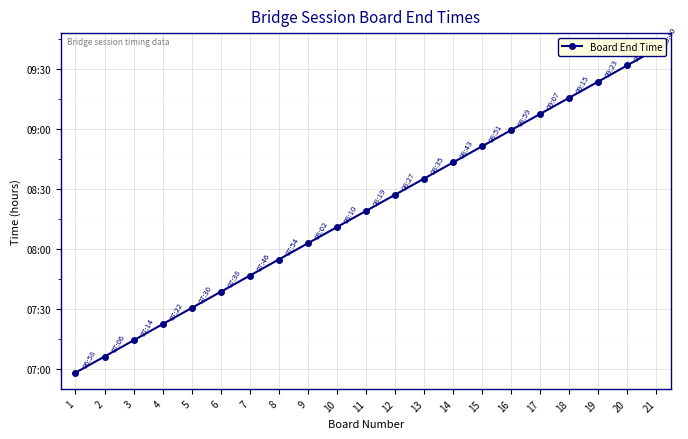

The chart shows a value of 7.2 at 3. True or false?

True